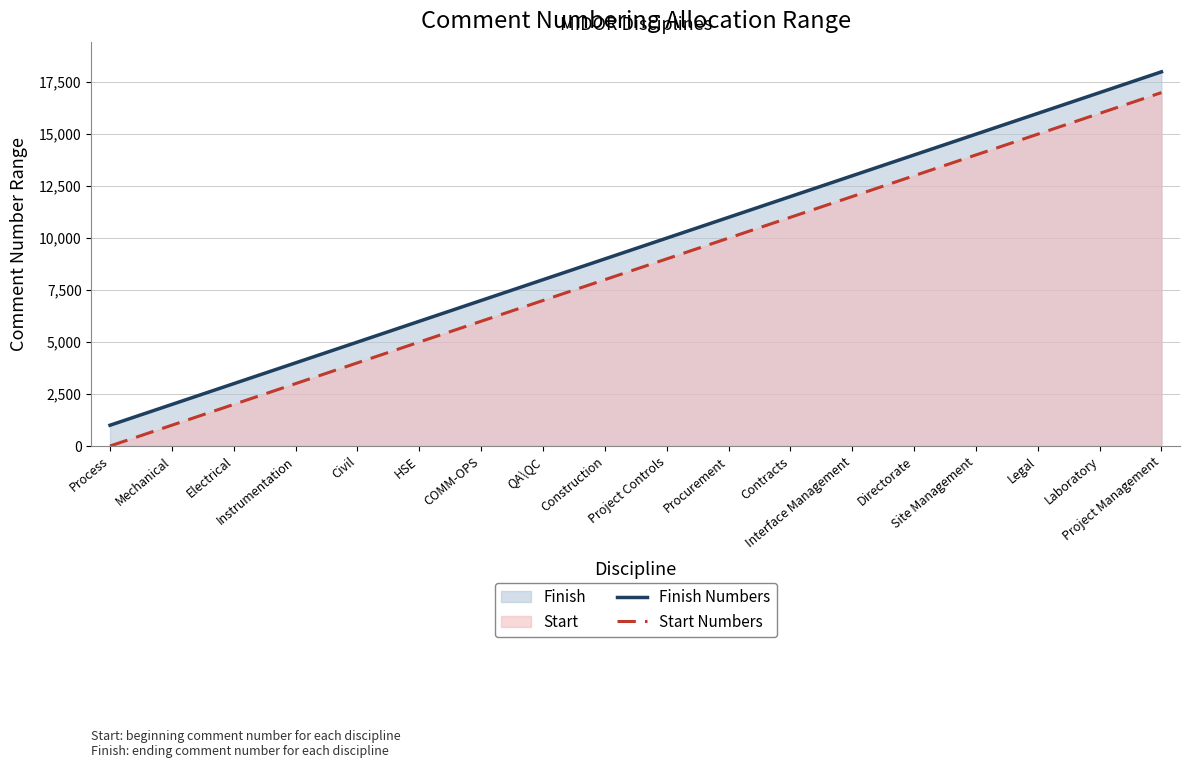

What is the average value of the Start Numbers series?

8501